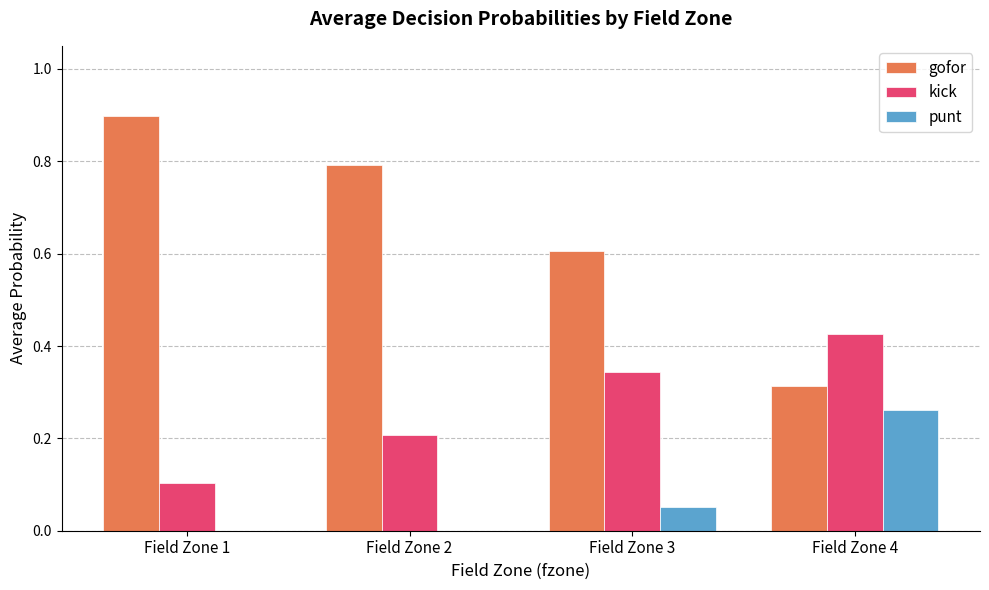

Is it true that kick equals 0.6 at Field Zone 4?

False